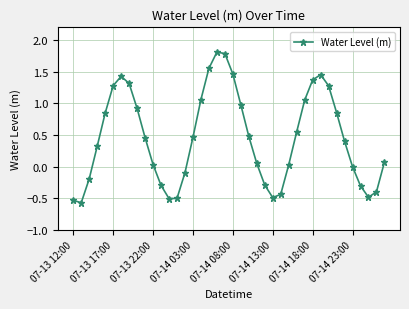

What is the difference between the maximum and minimum values?

2.4